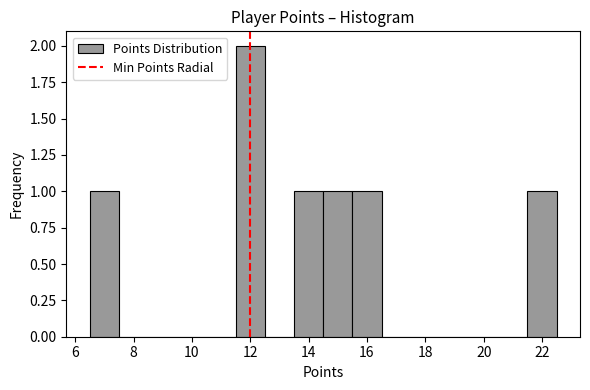

Over which range of the x-axis is the bar tallest?

11.5 to 12.5